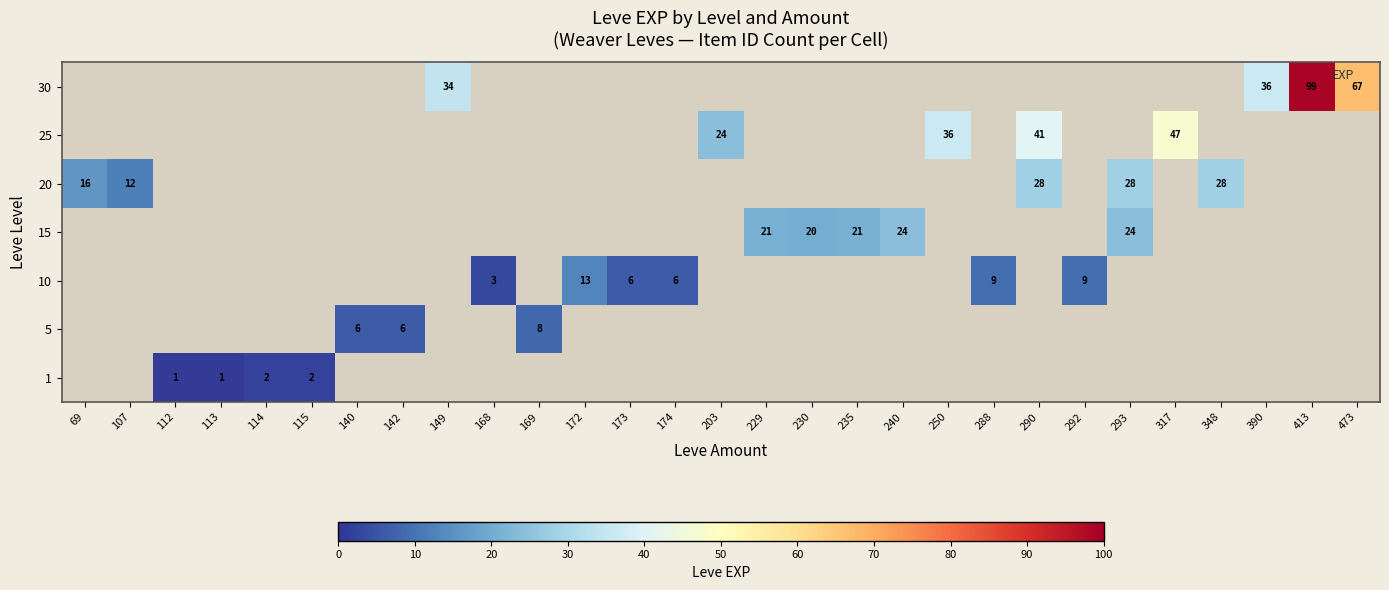

At which category does the chart reach its peak across all series?

413